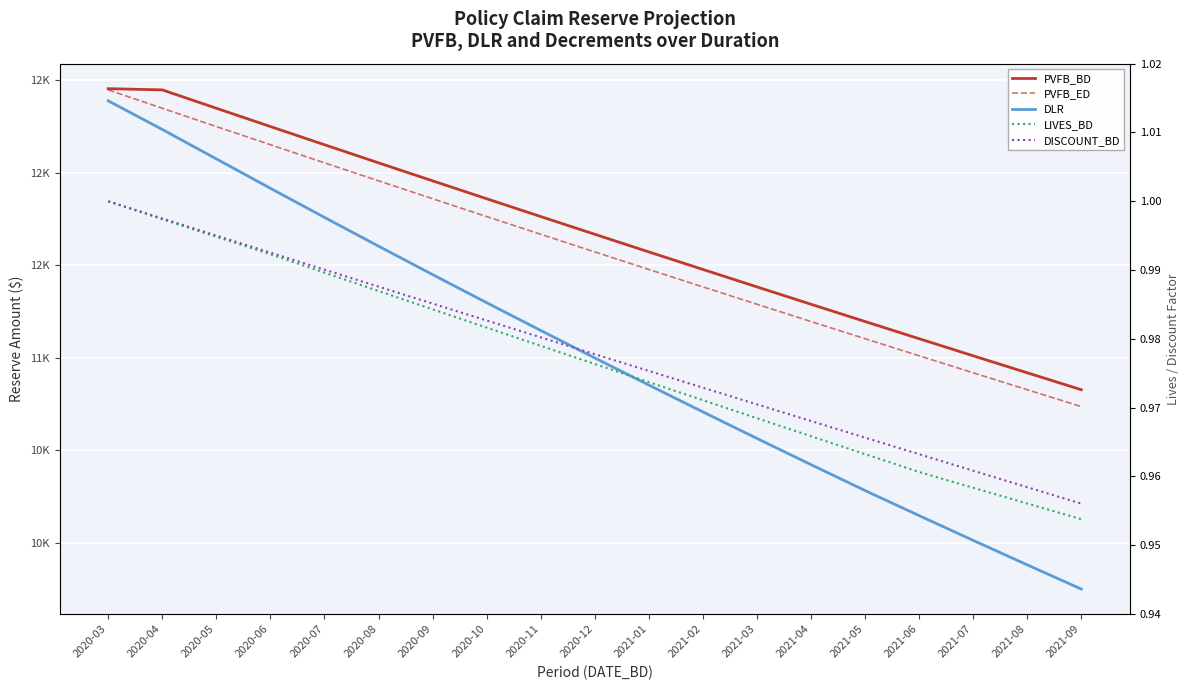

Reading left to right, what are all the values shown in this chart?

PVFB_BD: 2020-03=12453.7	2020-04=12447.3	2020-05=12348.1	2020-06=12249.3	2020-07=12151.1	2020-08=12053.4	2020-09=11956.1	2020-10=11859.4	2020-11=11763.2	2020-12=11667.5	2021-01=11572.3	2021-02=11477.6	2021-03=11383.3	2021-04=11289.6	2021-05=11196.3	2021-06=11103.6	2021-07=11011.2	2021-08=10919.4	2021-09=10828.0
PVFB_ED: 2020-03=12447.3	2020-04=12348.1	2020-05=12249.3	2020-06=12151.1	2020-07=12053.4	2020-08=11956.1	2020-09=11859.4	2020-10=11763.2	2020-11=11667.5	2020-12=11572.3	2021-01=11477.6	2021-02=11383.3	2021-03=11289.6	2021-04=11196.3	2021-05=11103.6	2021-06=11011.2	2021-07=10919.4	2021-08=10828.0	2021-09=10737.0
DLR: 2020-03=12388.2	2020-04=12233.5	2020-05=12074.6	2020-06=11915.8	2020-07=11758.7	2020-08=11603.4	2020-09=11449.9	2020-10=11298.1	2020-11=11148.1	2020-12=10999.8	2021-01=10853.2	2021-02=10708.3	2021-03=10565.1	2021-04=10423.5	2021-05=10283.5	2021-06=10148.1	2021-07=10014.4	2021-08=9882.2	2021-09=9751.4
LIVES_BD: 2020-03=1.0	2020-04=1.0	2020-05=1.0	2020-06=1.0	2020-07=1.0	2020-08=1.0	2020-09=1.0	2020-10=1.0	2020-11=1.0	2020-12=1.0	2021-01=1.0	2021-02=1.0	2021-03=1.0	2021-04=1.0	2021-05=1.0	2021-06=1.0	2021-07=1.0	2021-08=1.0	2021-09=1.0
DISCOUNT_BD: 2020-03=1.0	2020-04=1.0	2020-05=1.0	2020-06=1.0	2020-07=1.0	2020-08=1.0	2020-09=1.0	2020-10=1.0	2020-11=1.0	2020-12=1.0	2021-01=1.0	2021-02=1.0	2021-03=1.0	2021-04=1.0	2021-05=1.0	2021-06=1.0	2021-07=1.0	2021-08=1.0	2021-09=1.0